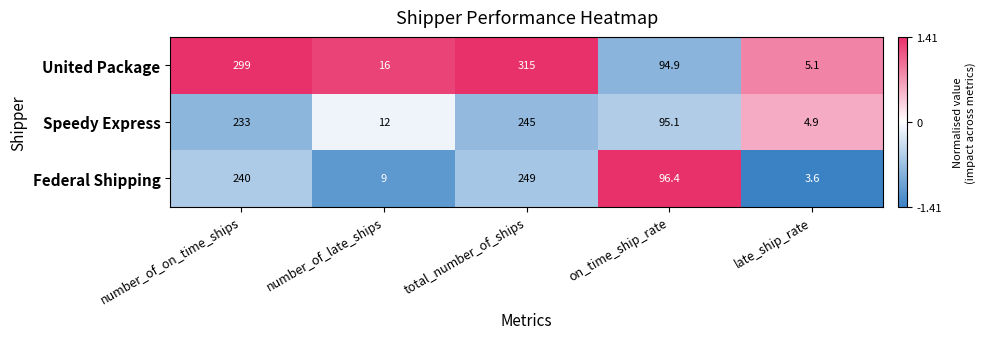

What is the difference between the second highest and minimum values in the United Package series?

293.9